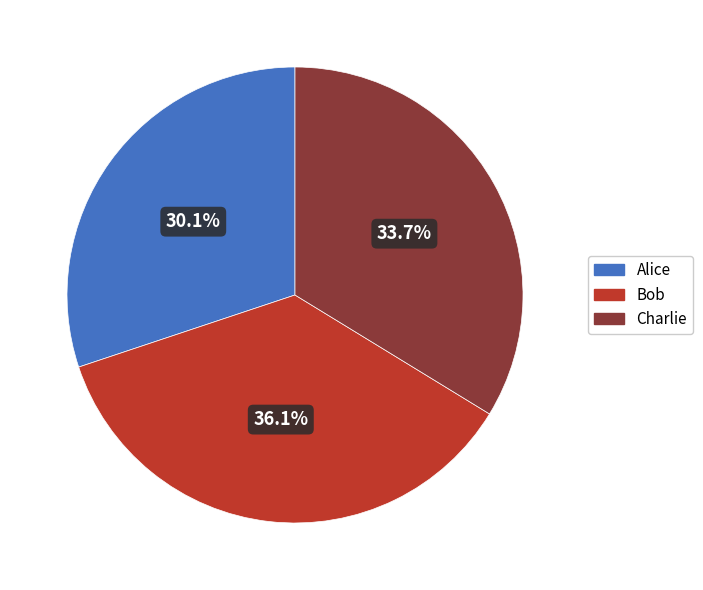

To the nearest percent, what is the difference between the Charlie and Alice slice percentages?

4%